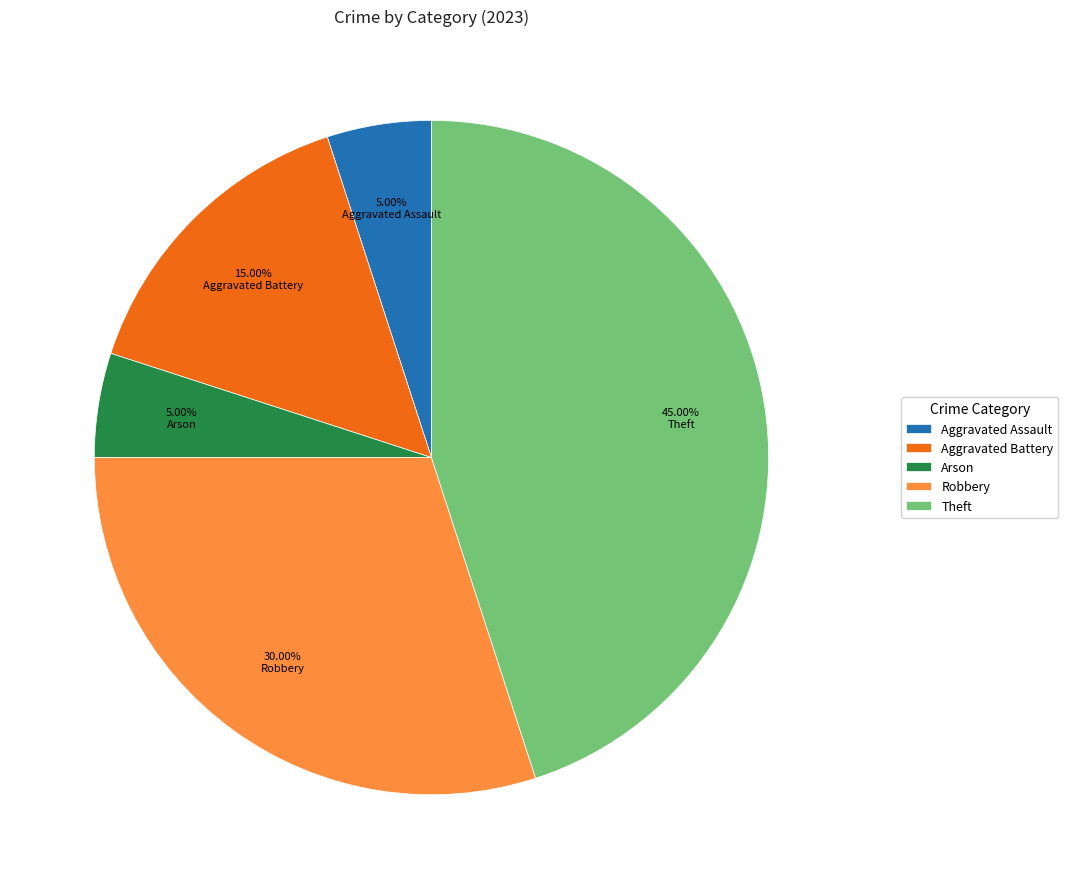

What percentage is the Theft slice, to the nearest percent?

45%